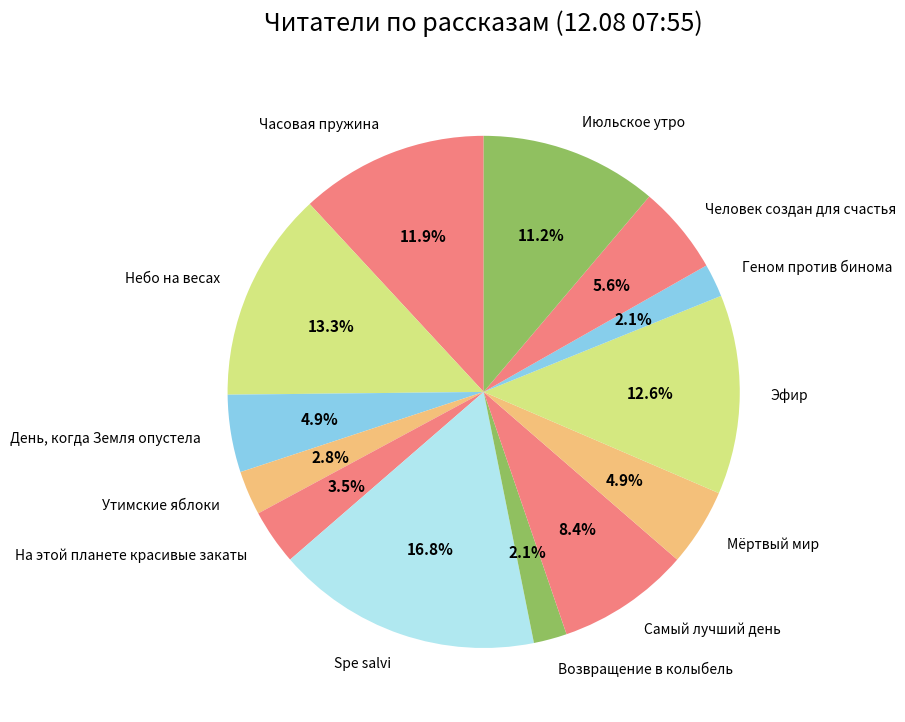

Which slice is the largest?

Spe salvi